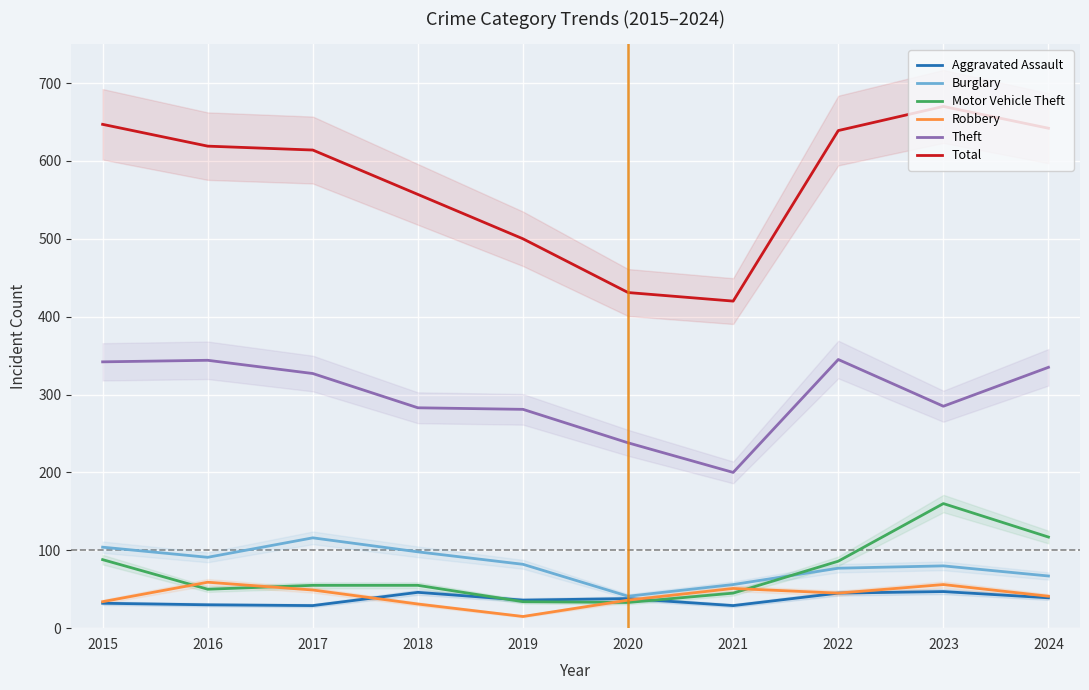

True or false: Motor Vehicle Theft and Total intersect in this chart.

False